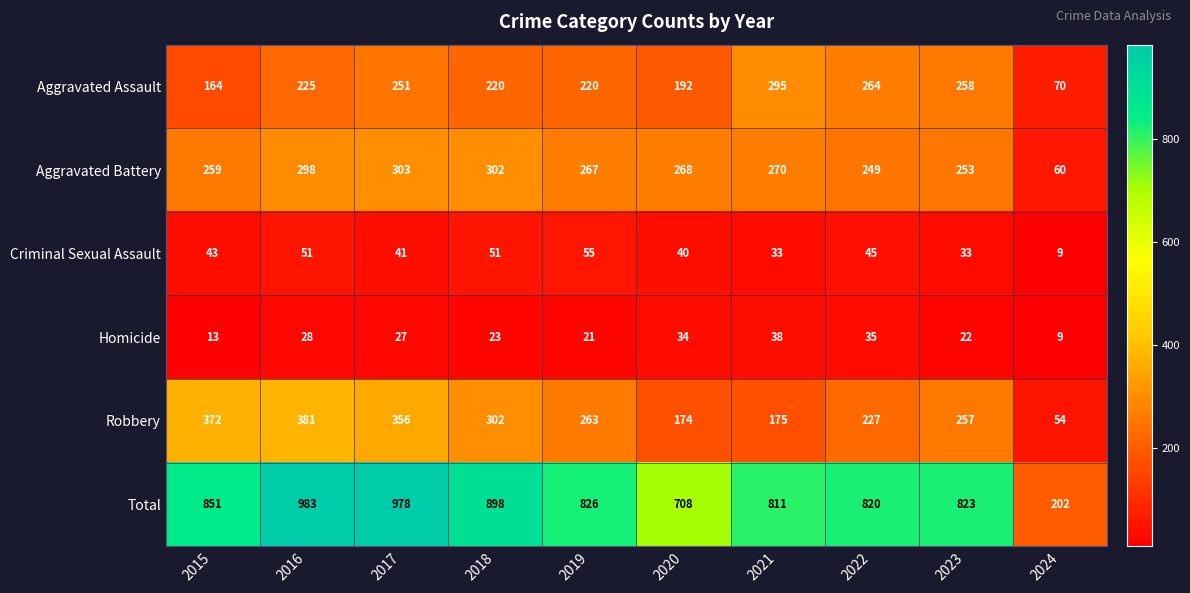

What is the sum of all Criminal Sexual Assault values?

401